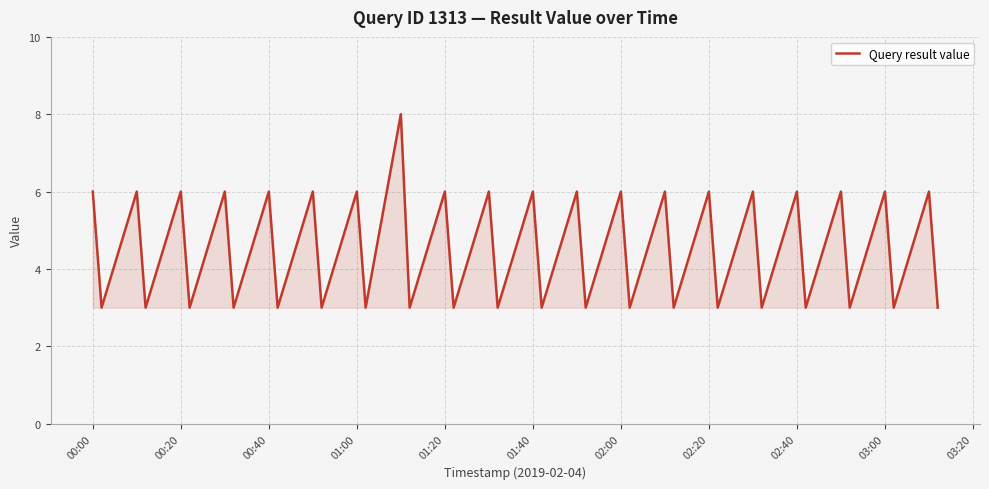

What is the minimum value shown in the chart?

3